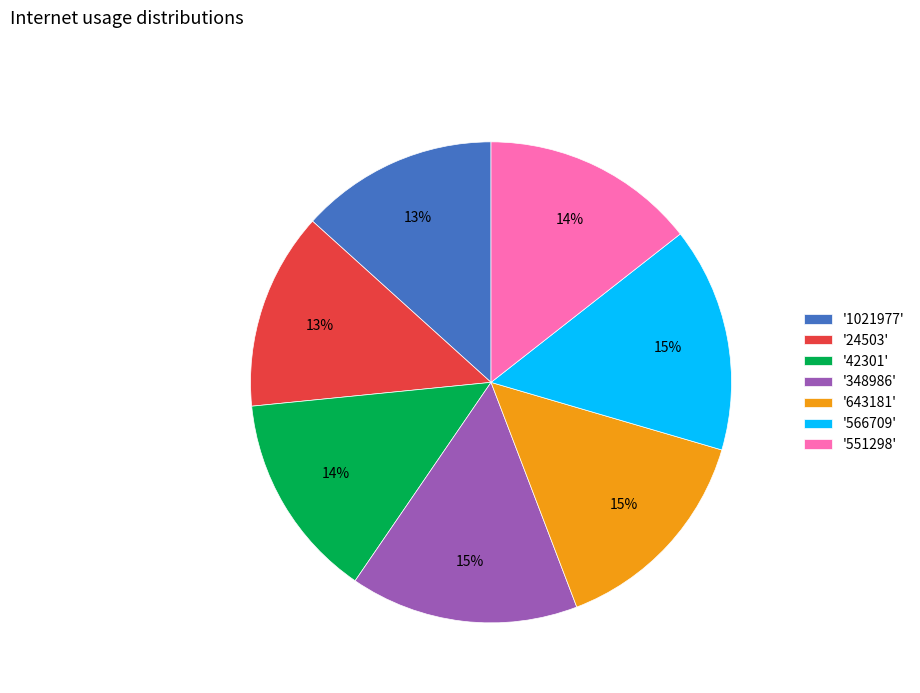

Is there a majority slice in this chart?

No